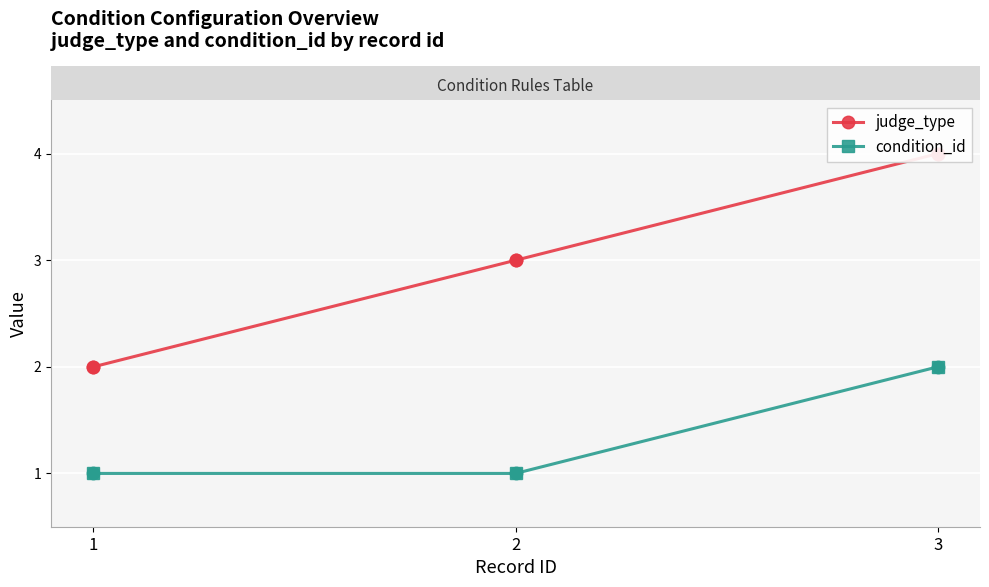

Is the value of judge_type at 3 greater than the value of condition_id at 1?

Yes